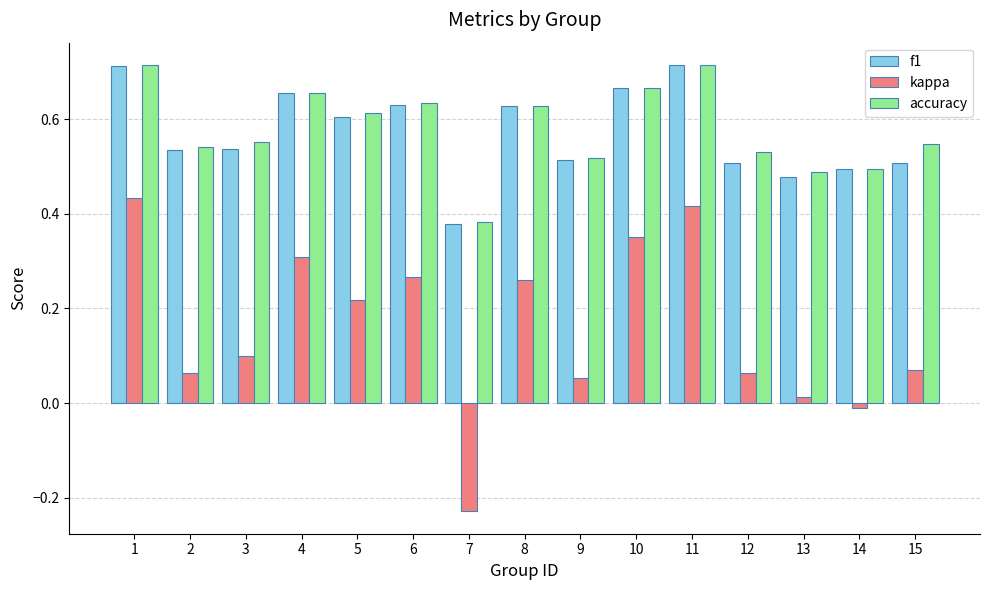

What is the total value across all series at 10?

1.7